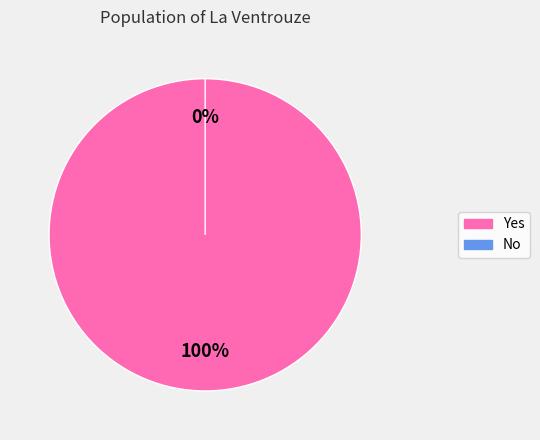

Which slice is the smallest?

No